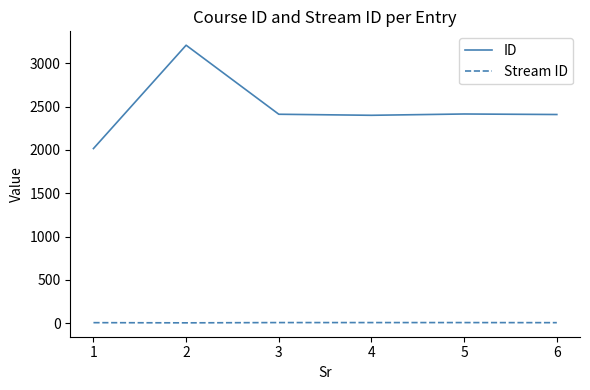

Where is the first local maximum for ID?

2